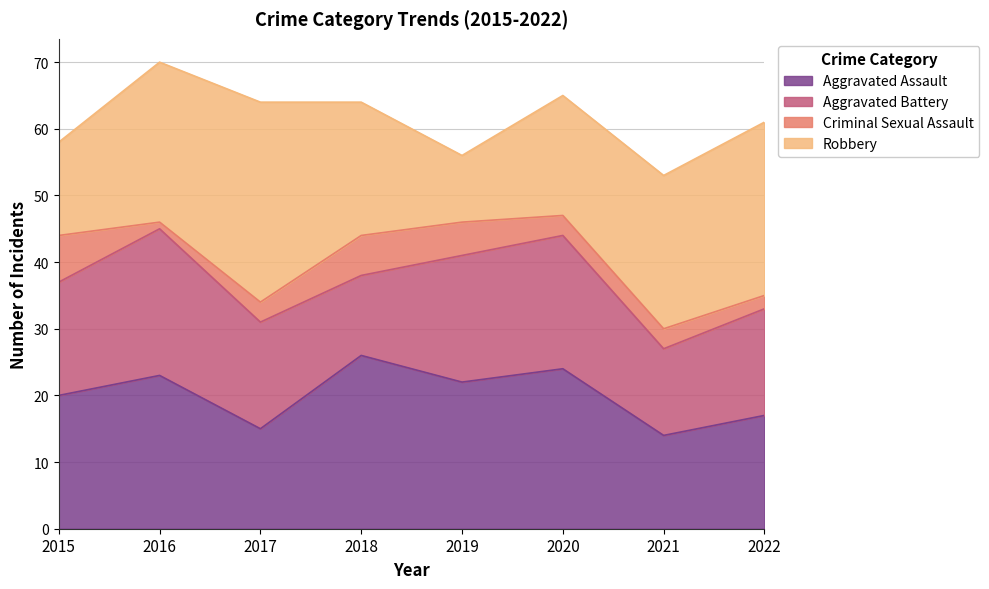

At which category is the sum across all series the highest?

2016